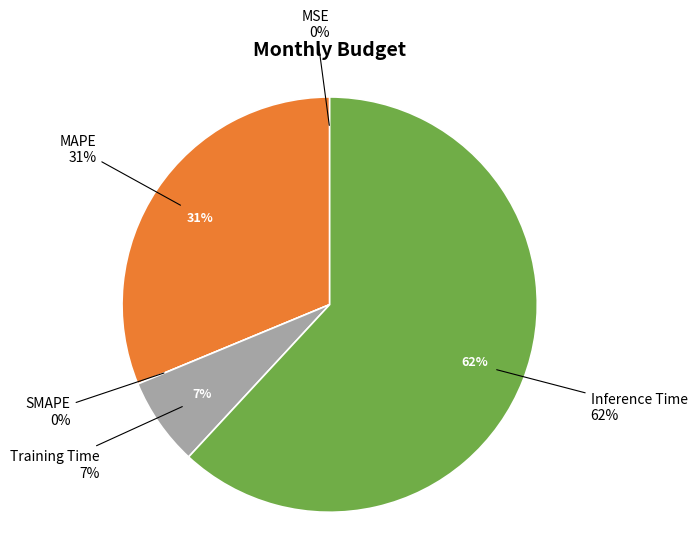

How many slices are in this pie chart?

5